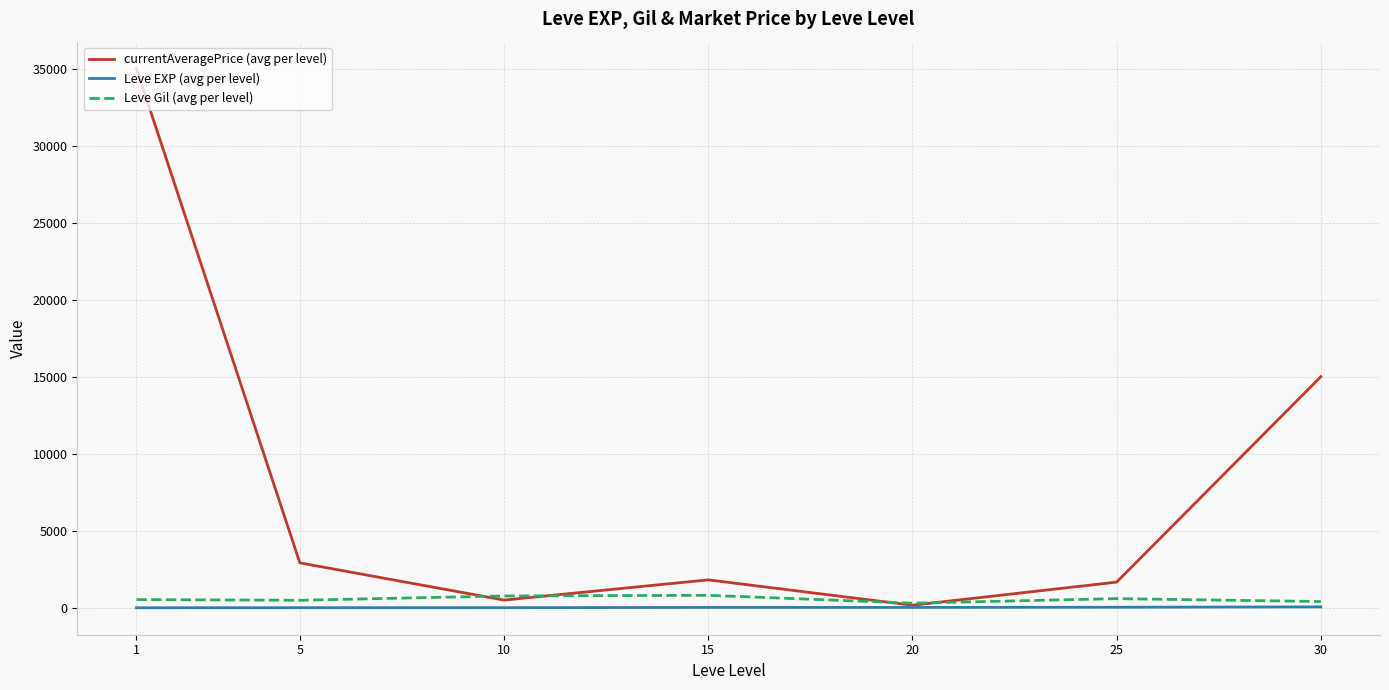

List the series in order of their peak value, lowest first.

Leve EXP (avg per level), Leve Gil (avg per level), currentAveragePrice (avg per level)